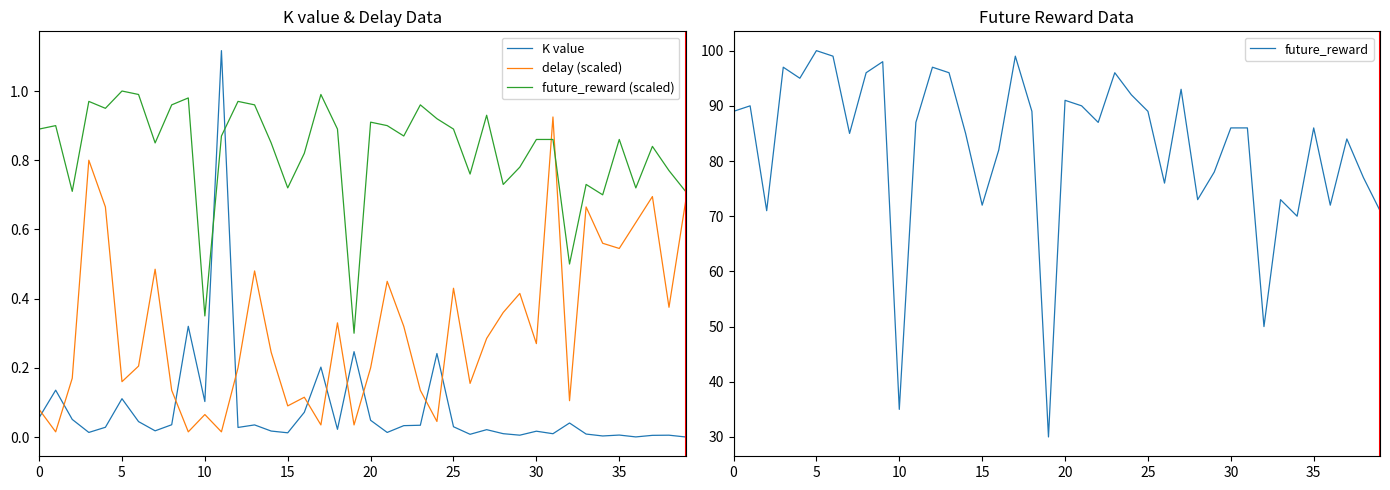

What is the total value across all series at 32?

50.6